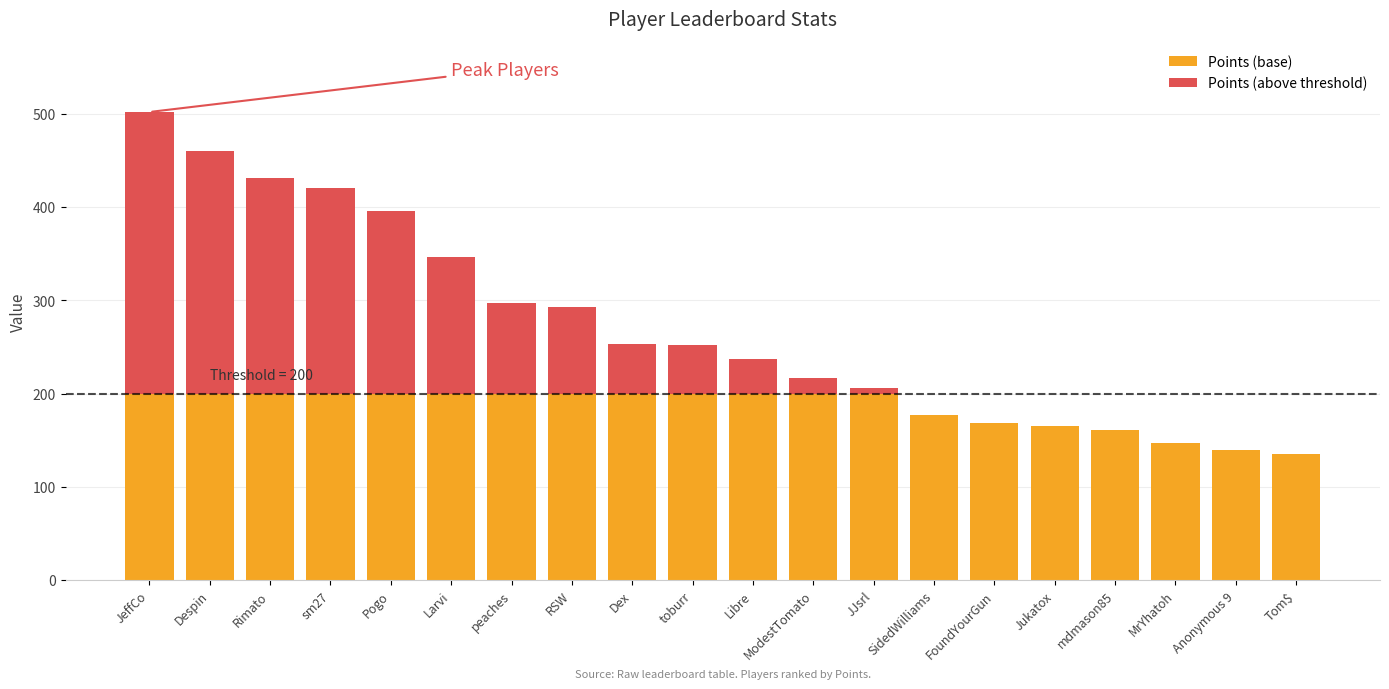

What is the maximum value for Points (base)?

200